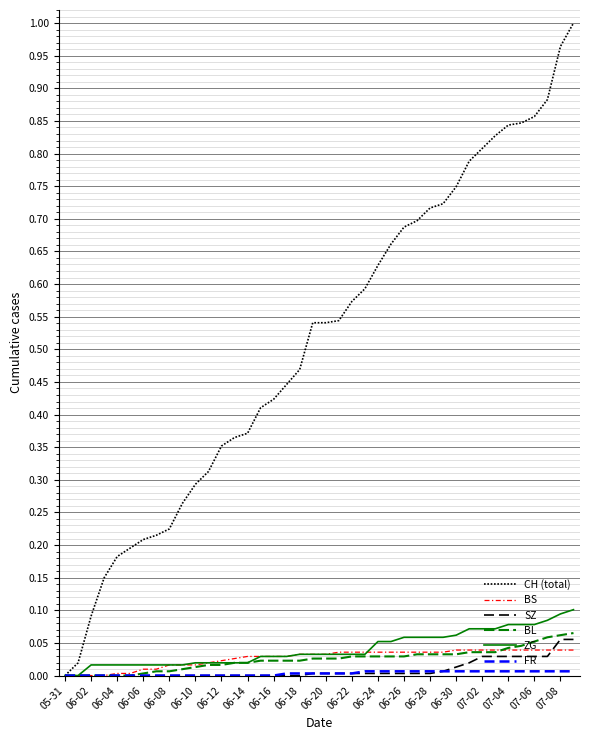

What is the sum of all SZ values?

0.4